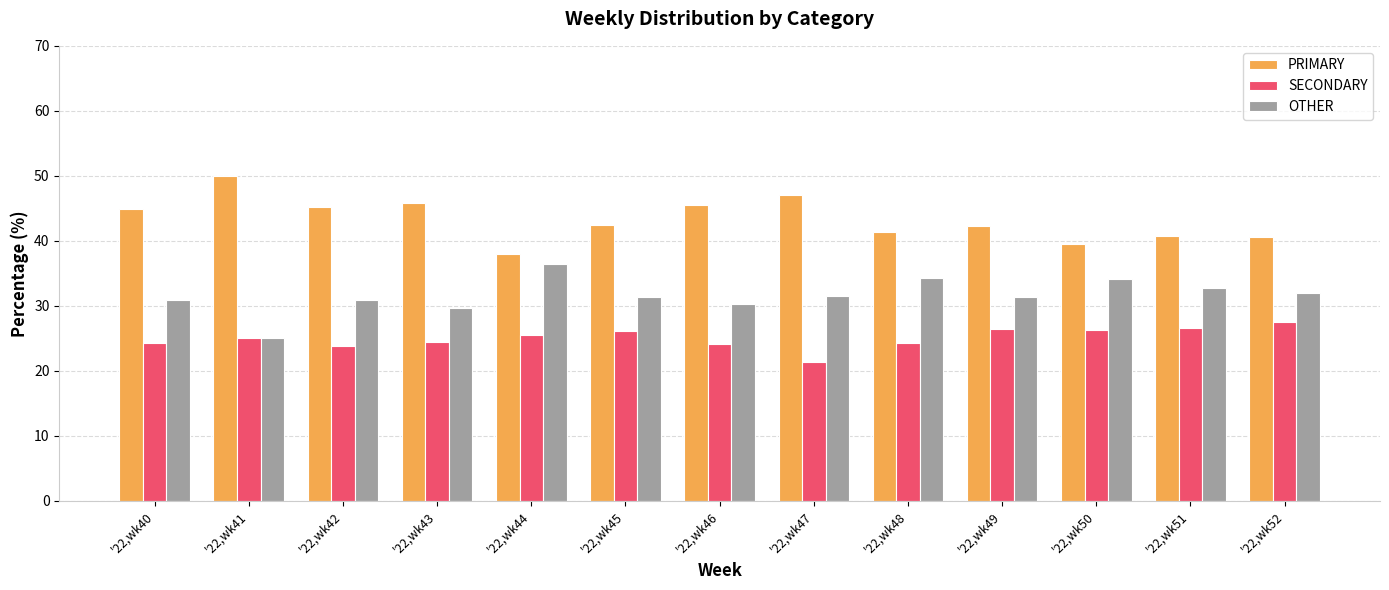

List the series in order of their overall mean, highest first.

PRIMARY, OTHER, SECONDARY